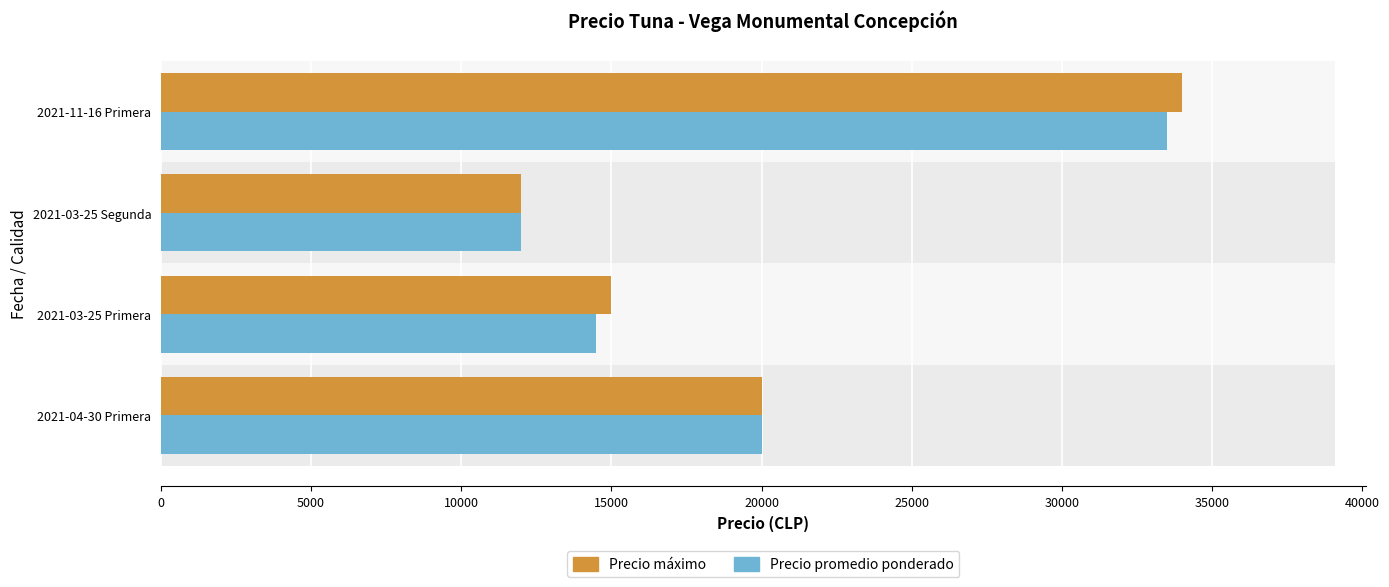

List the series in order of their overall mean, highest first.

Precio máximo, Precio promedio ponderado